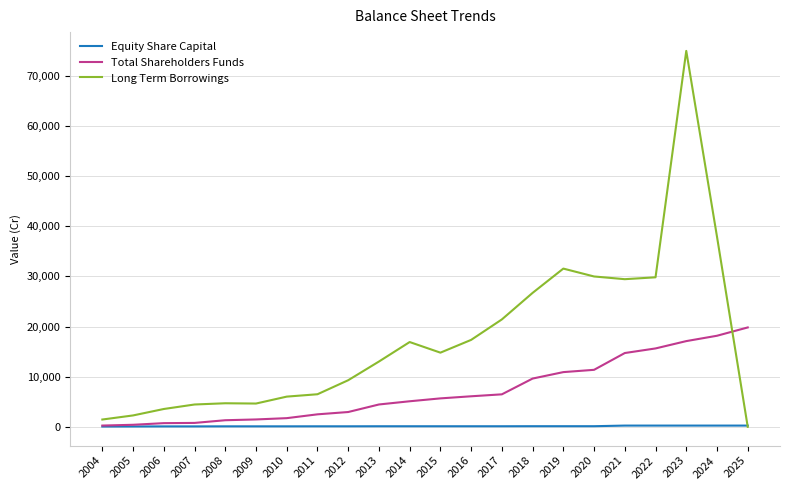

Does the chart display data point markers on the line(s)?

No